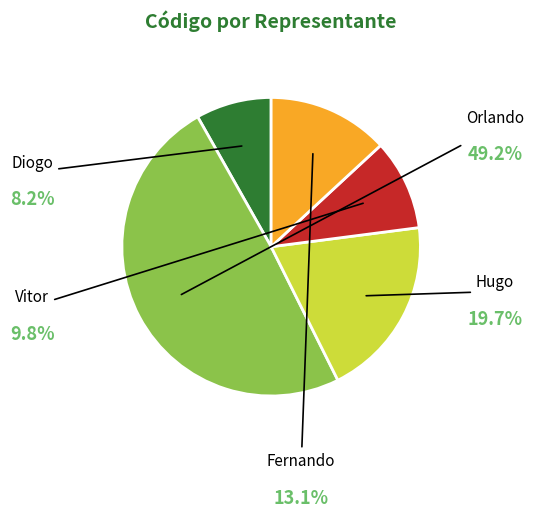

How much of the chart is everything except Orlando?

50.8%